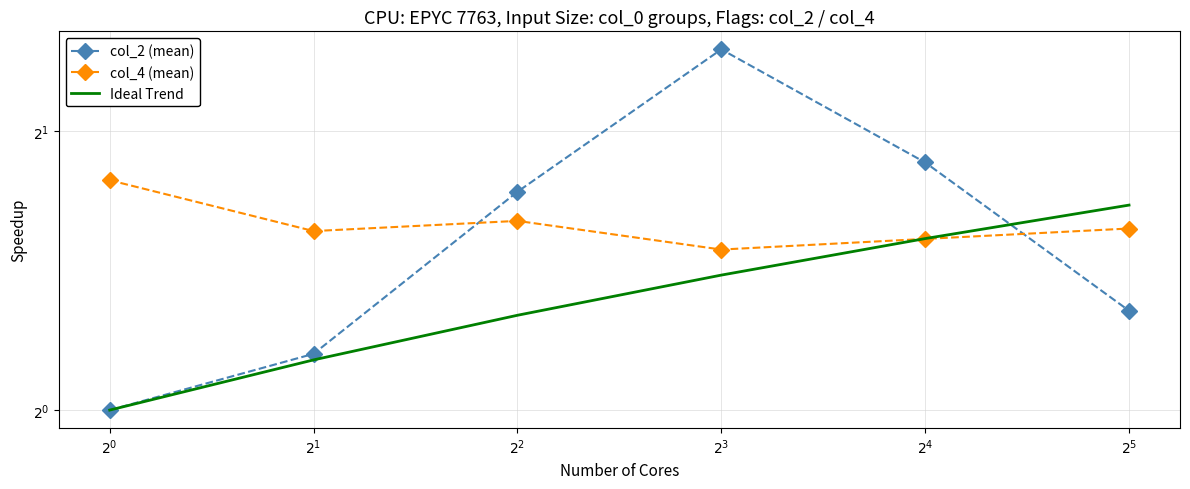

True or false: Ideal Trend has more than 1 interior local peaks.

False